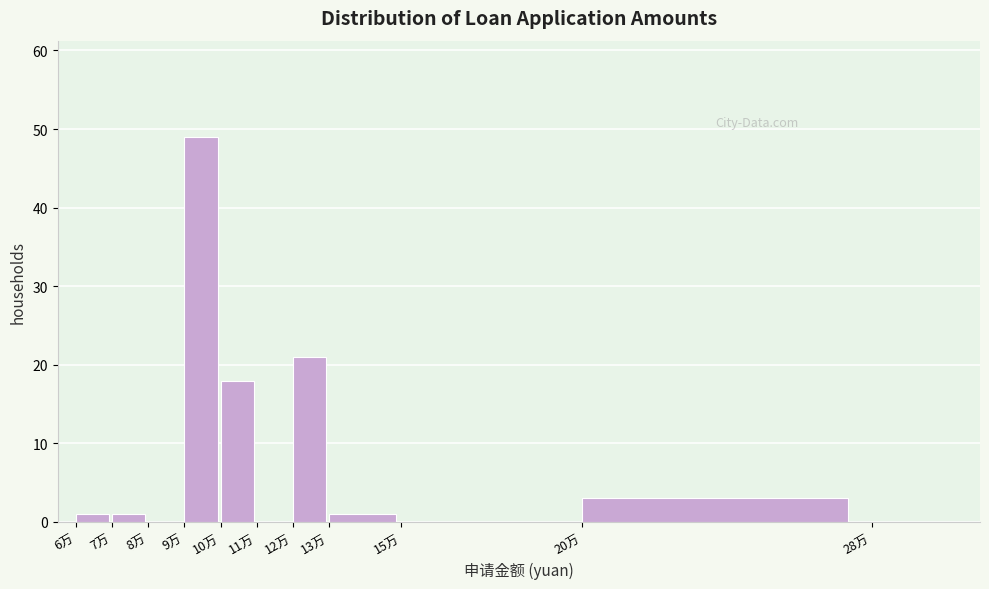

Reading left to right, list all the values displayed in this chart.

6万=1	7万=1	8万=0	9万=49	10万=18	11万=0	12万=21	13万=1	15万=0	20万=3